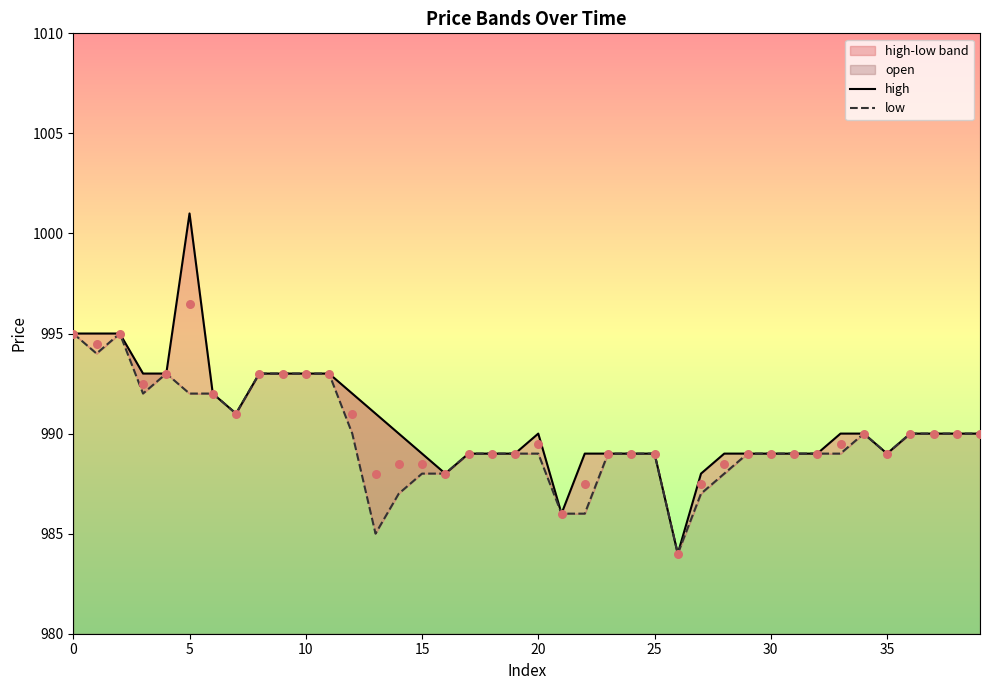

Which series has the largest Y range (max minus min)?

high